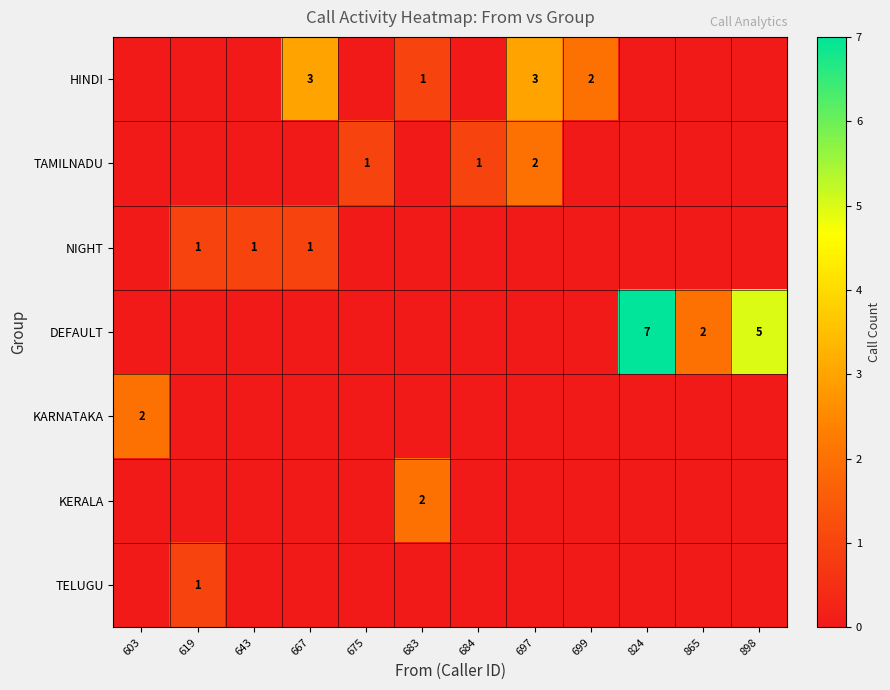

At how many categories does at least one series exceed 1?

8